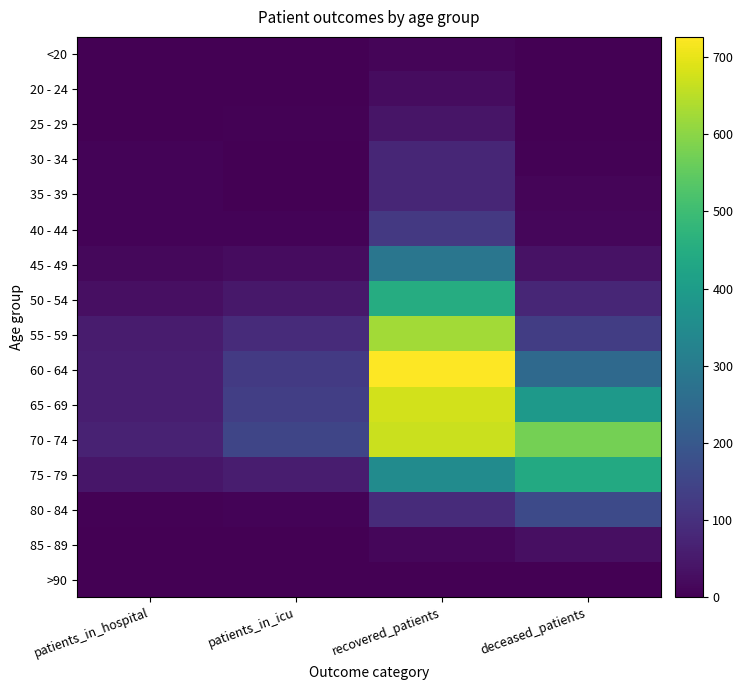

Rank the series at patients_in_hospital from lowest to highest value.

>90, 25 - 29, <20, 20 - 24, 85 - 89, 80 - 84, 35 - 39, 40 - 44, 30 - 34, 45 - 49, 50 - 54, 75 - 79, 55 - 59, 60 - 64, 65 - 69, 70 - 74